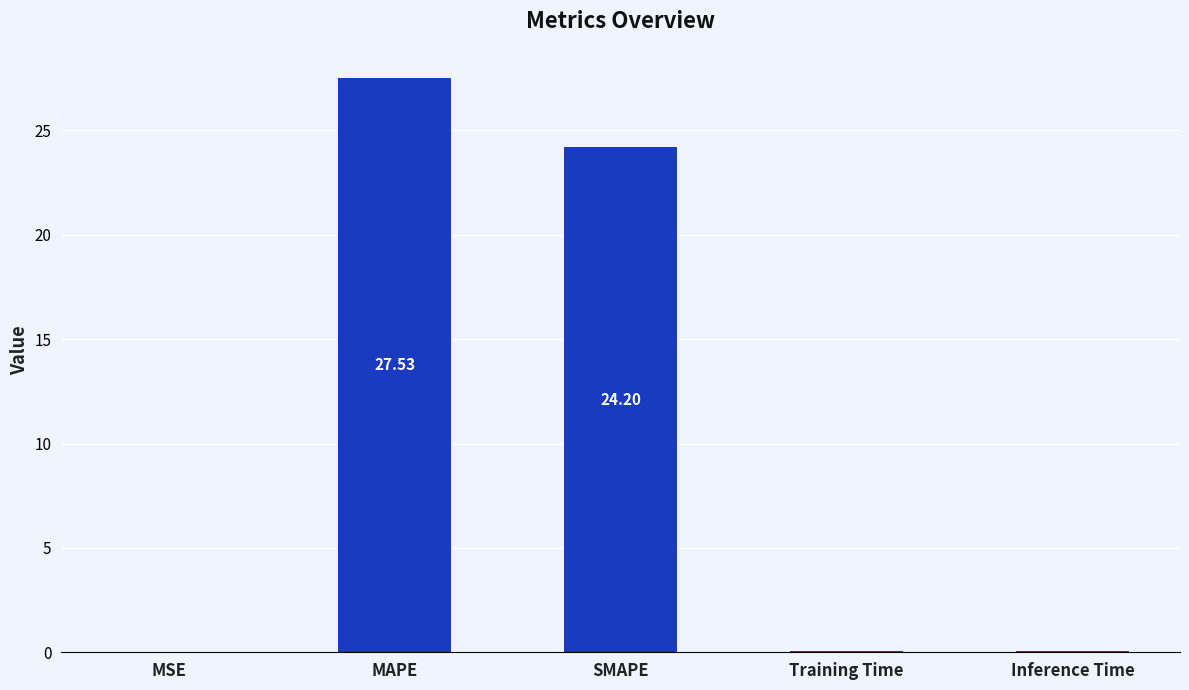

What is the sum of all values?

51.8